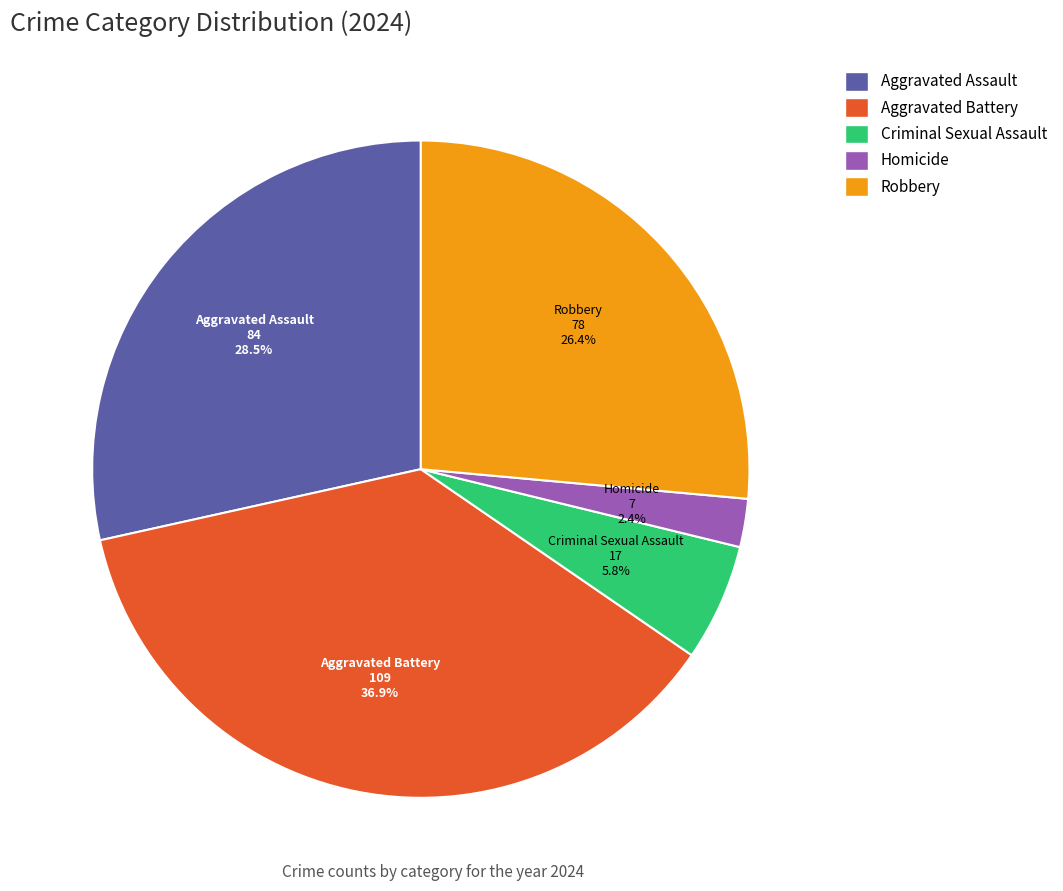

Count the number of slices in the pie.

5